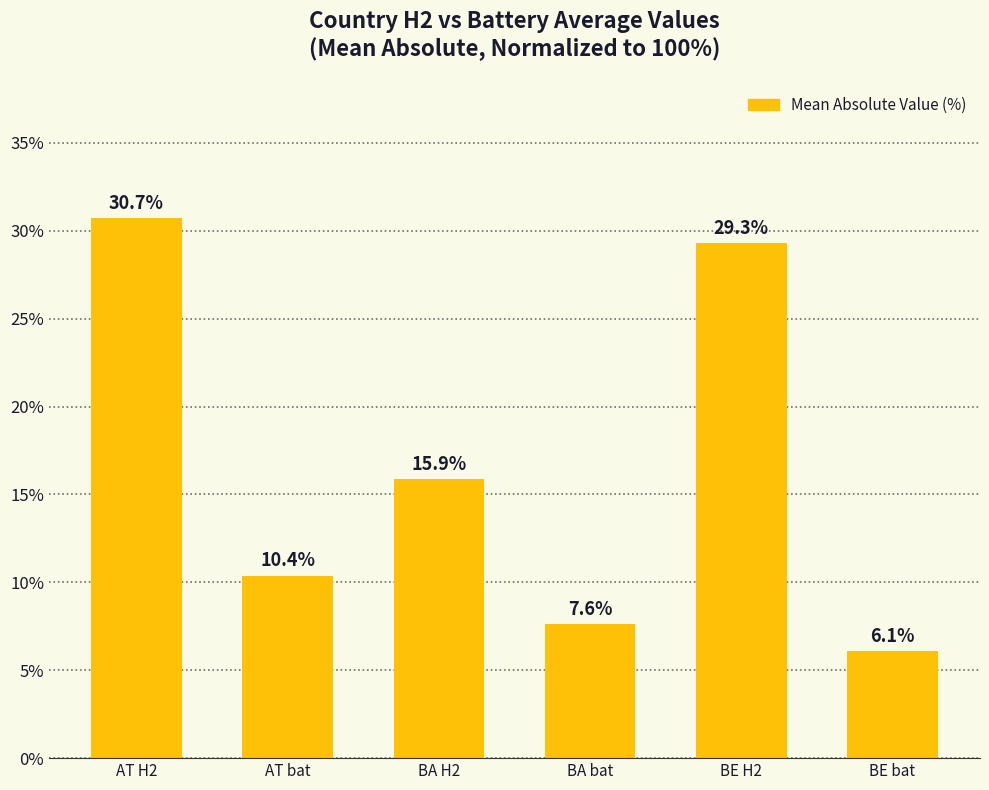

What is the label of the 5th bar from the left?

BE H2